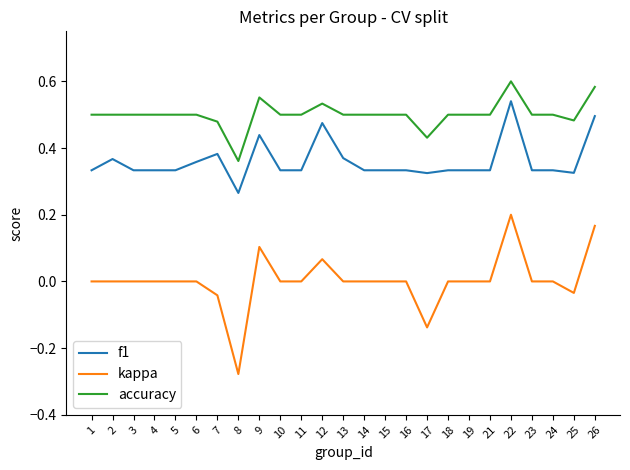

Is the value of kappa at 22 greater than the value of accuracy at 22?

No